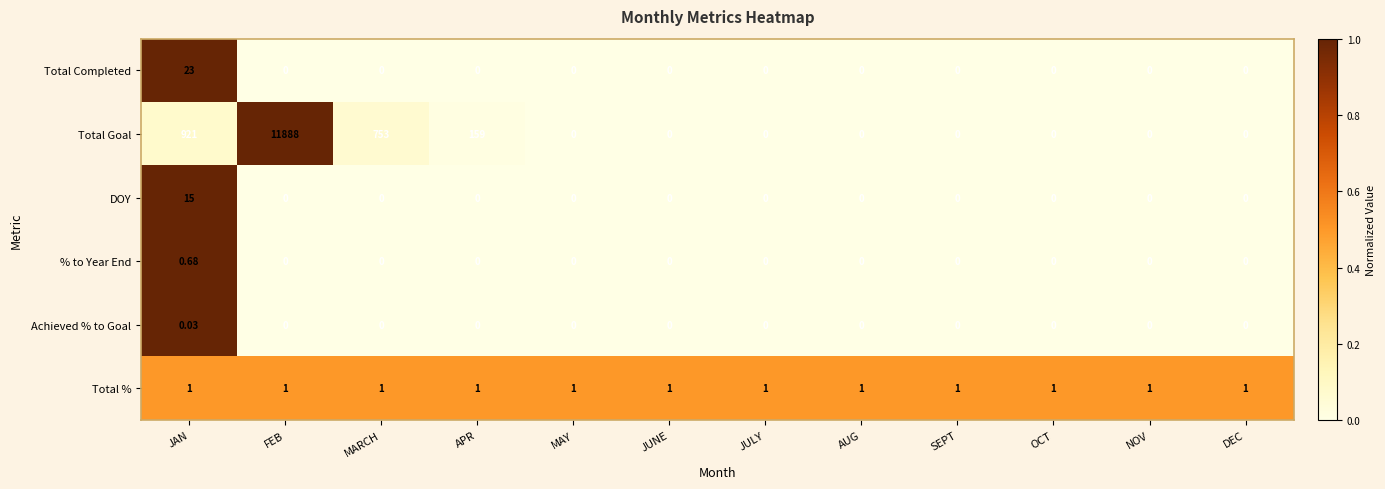

Is the value of % to Year End at MAY greater than the value of Total Goal at FEB?

No